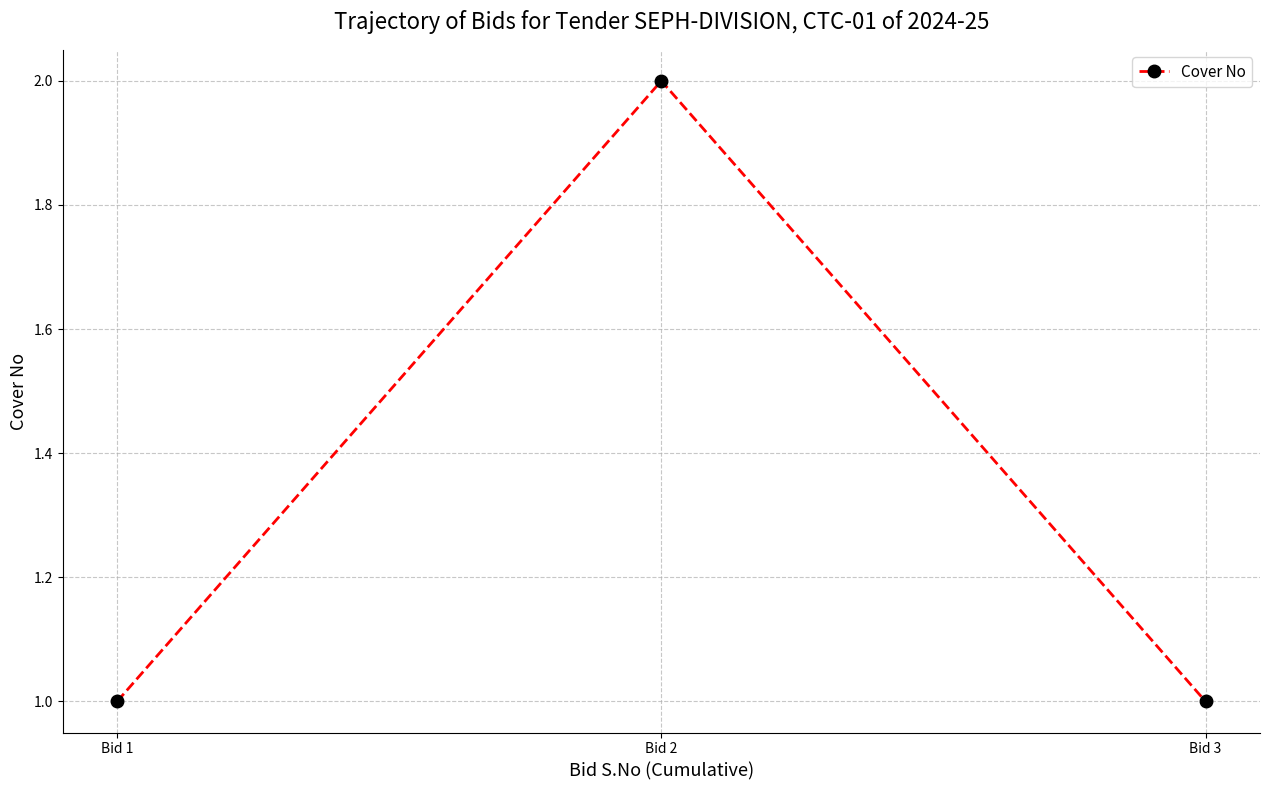

Reading right to left, extract all data points from this chart.

1	2	1